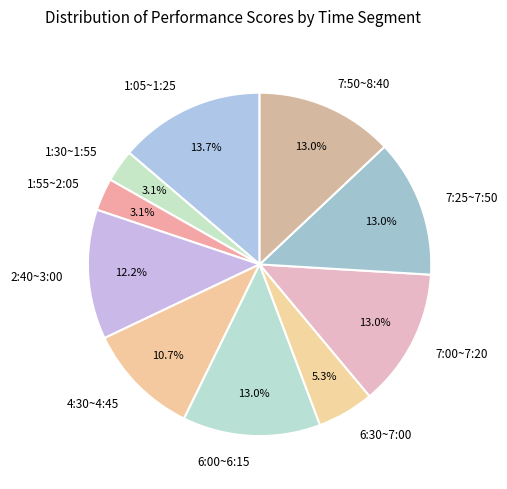

What percentage do 2:40~3:00 and 1:55~2:05 together represent?

15.3%